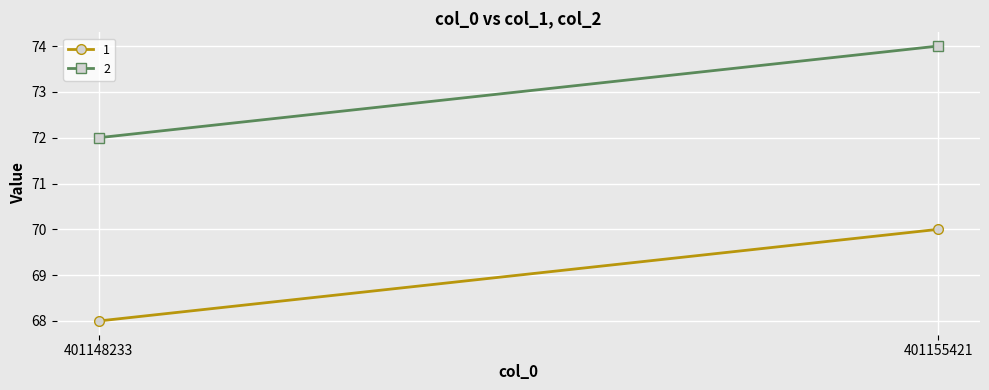

What is the sum of all 1 values?

138